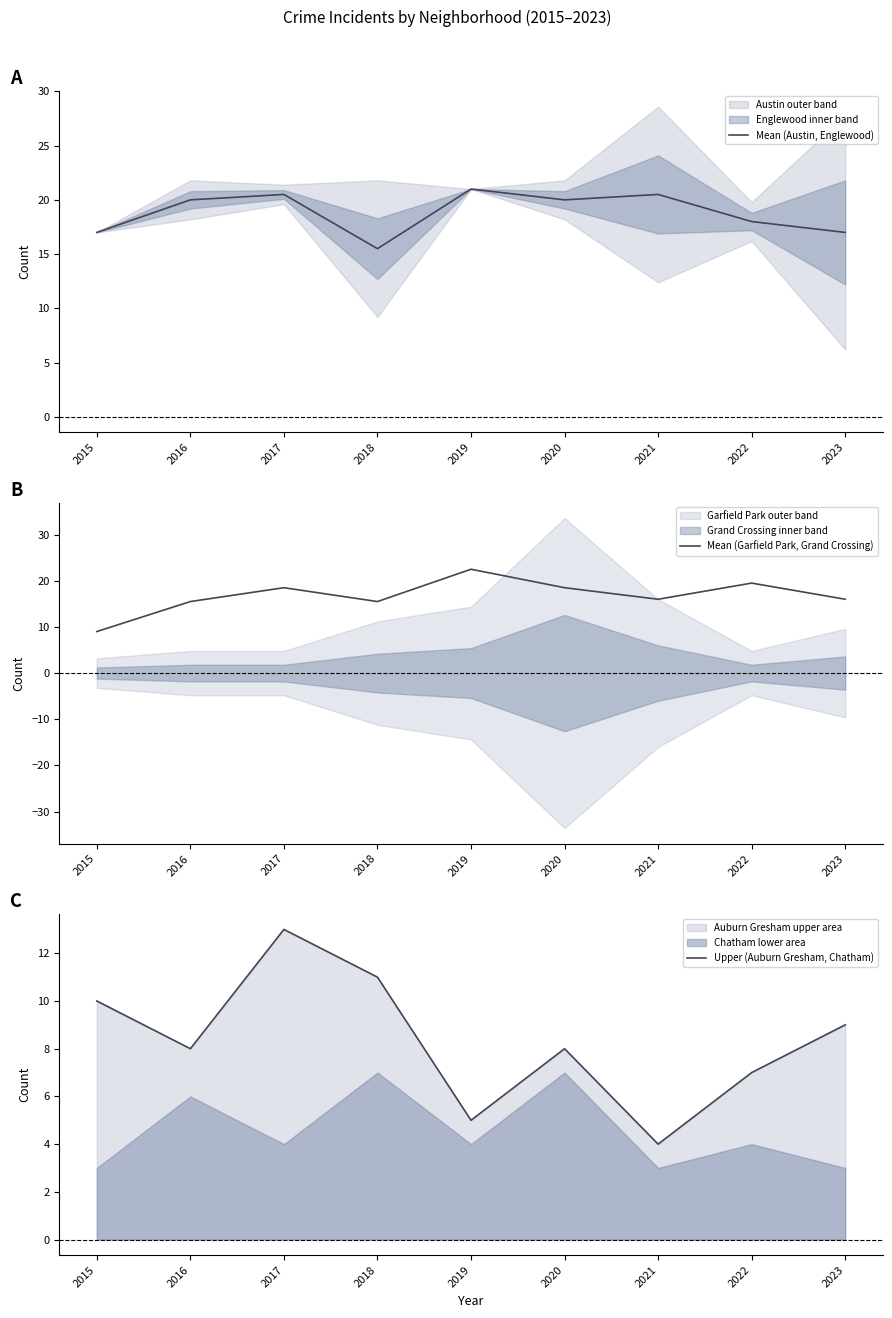

What is the value of the Mean (Garfield Park, Grand Crossing) point at the 5th from the left?

22.5